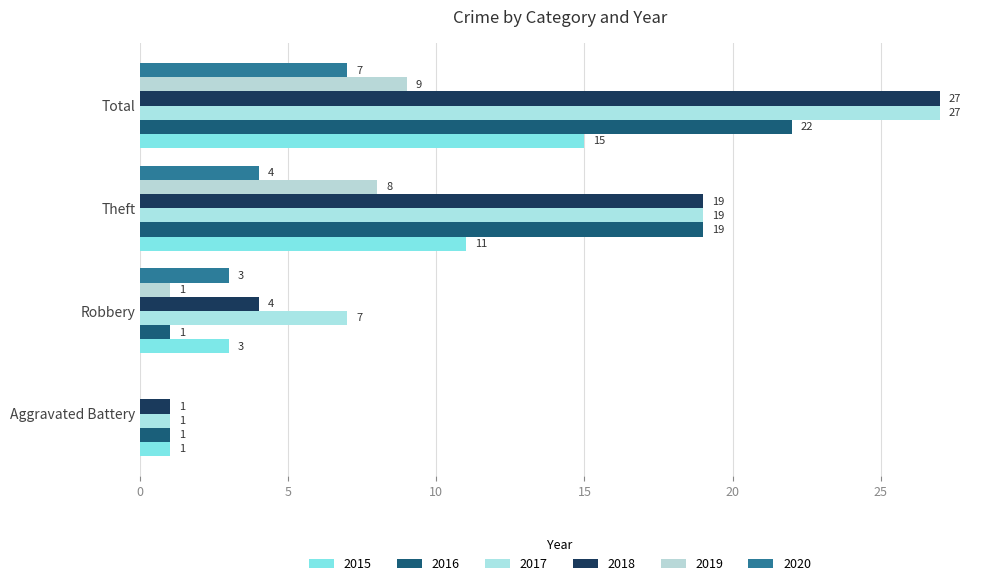

How many series are shown in this chart?

6